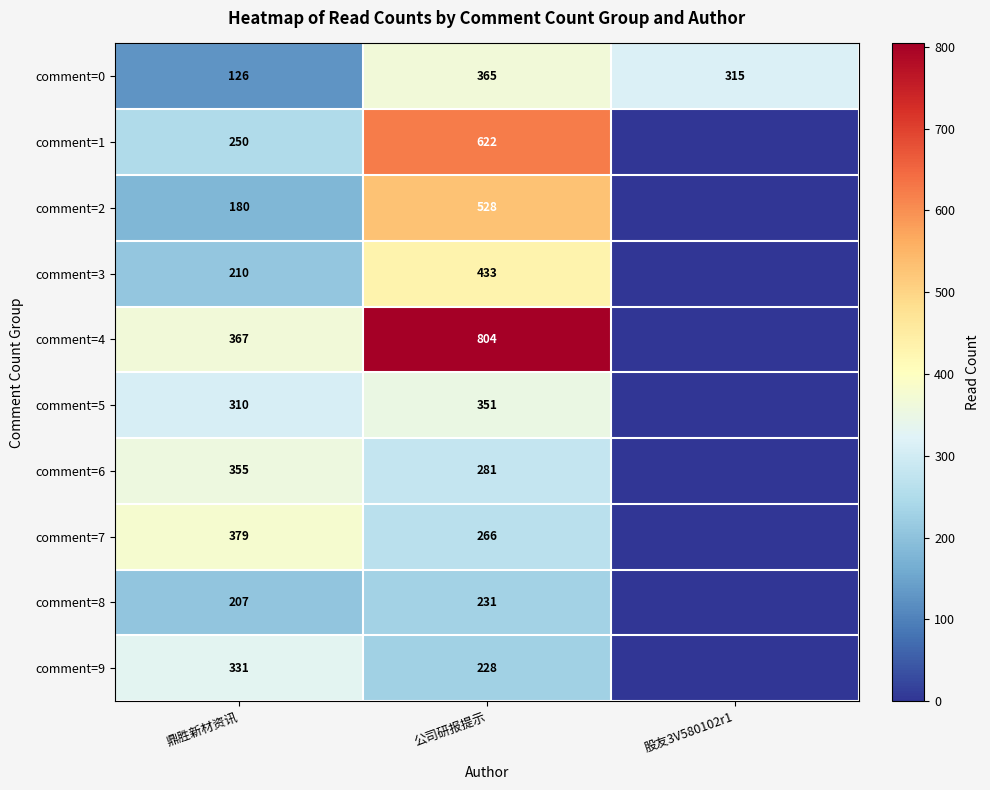

Read the comment=0 value at 公司研报提示.

365